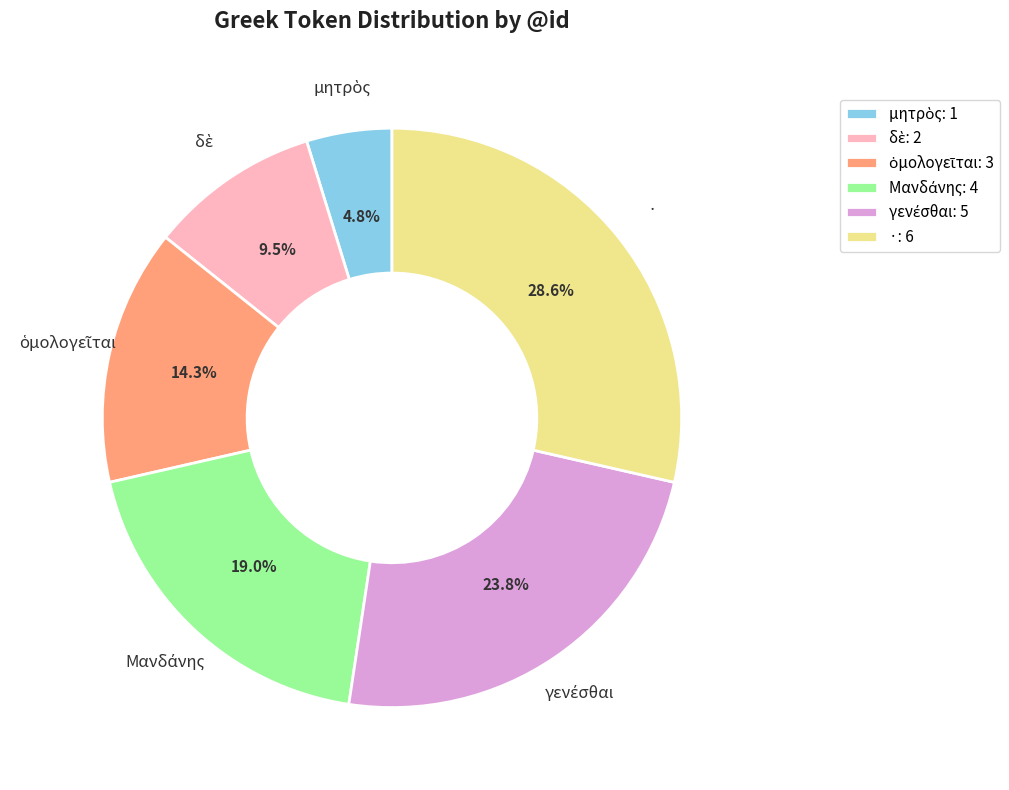

To the nearest percent, what is the difference between the largest and smallest slice percentages?

24%